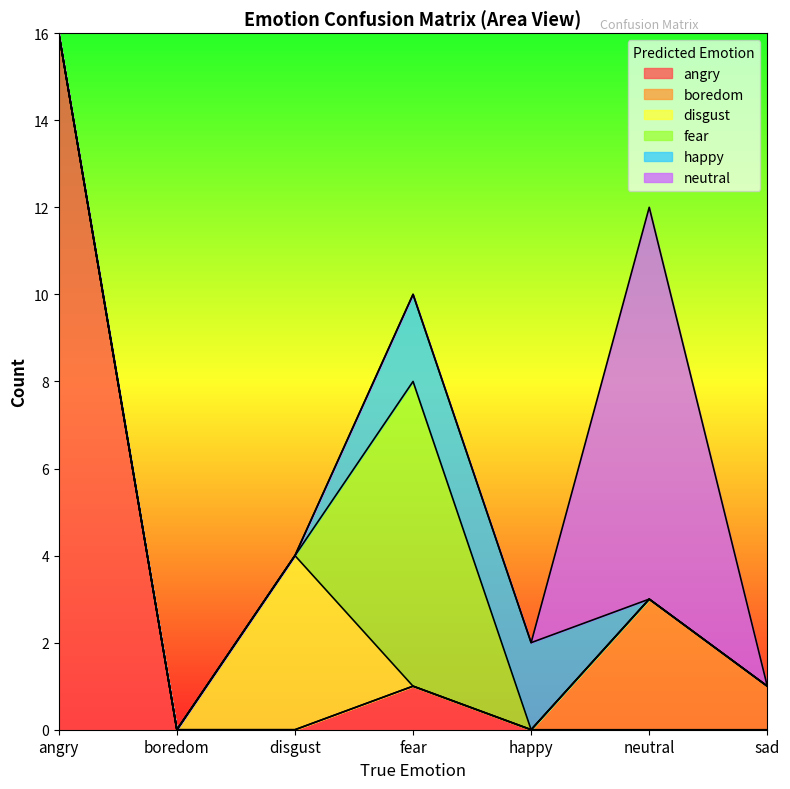

Where is the first local maximum for neutral?

neutral